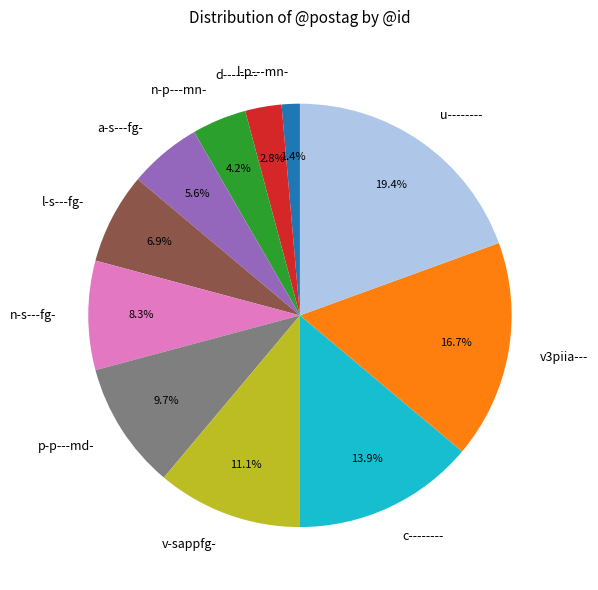

The l-p---mn- slice represents 1% of the pie. True or false?

True